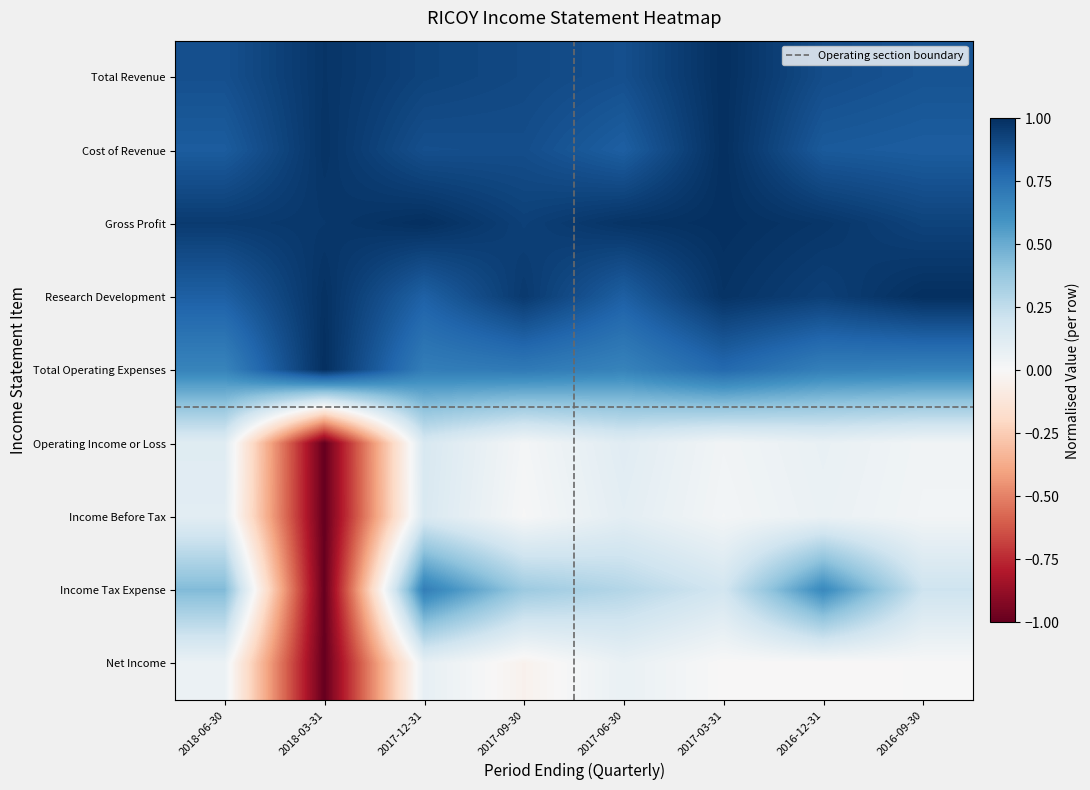

What is the difference between the highest and lowest values at 2016-09-30?

1.0